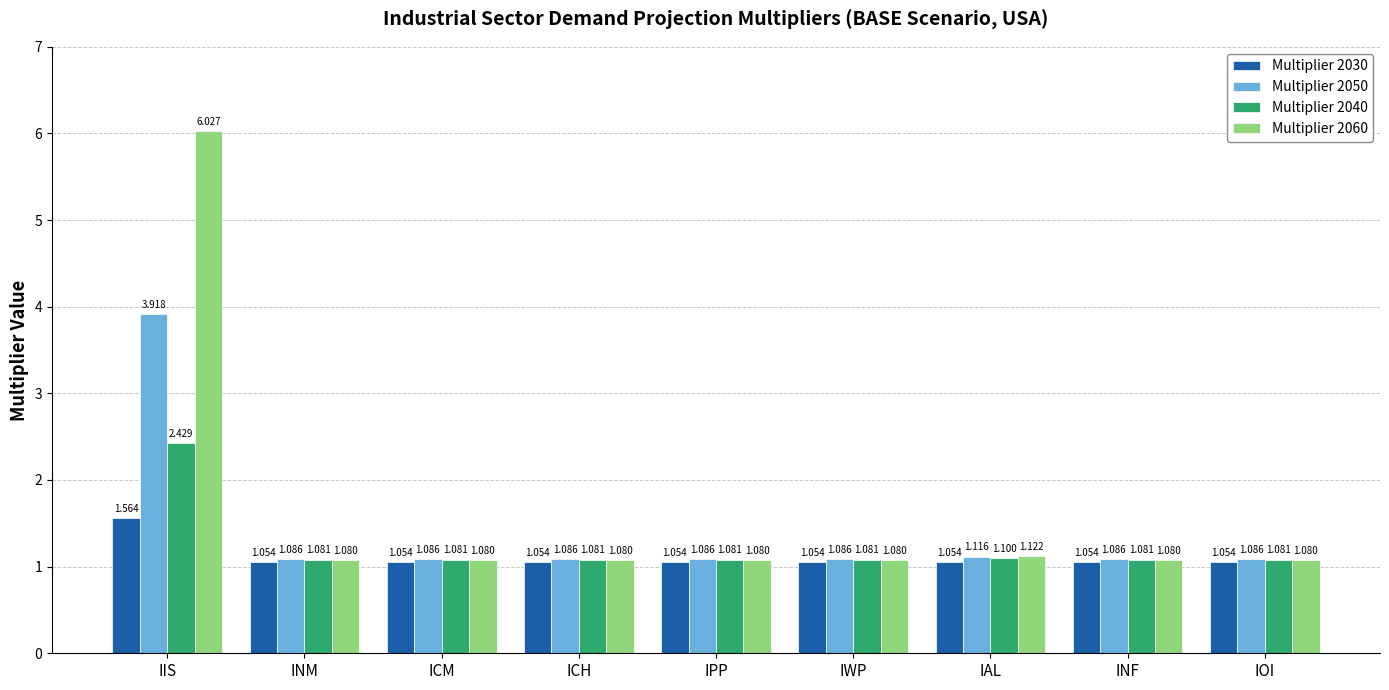

The value of Multiplier 2050 at IAL is 1.1. True or false?

True